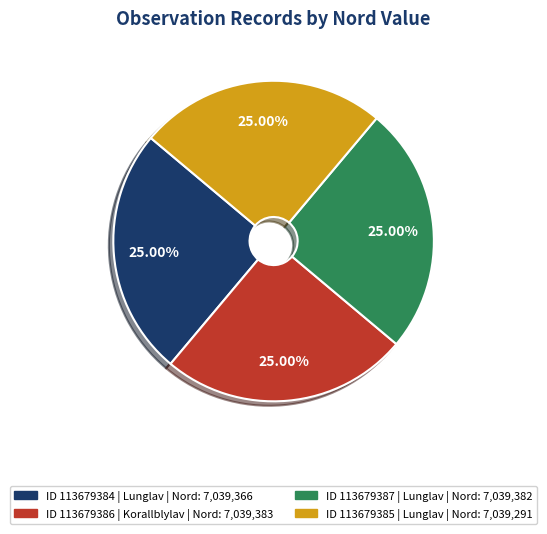

Does any single category account for the majority?

No